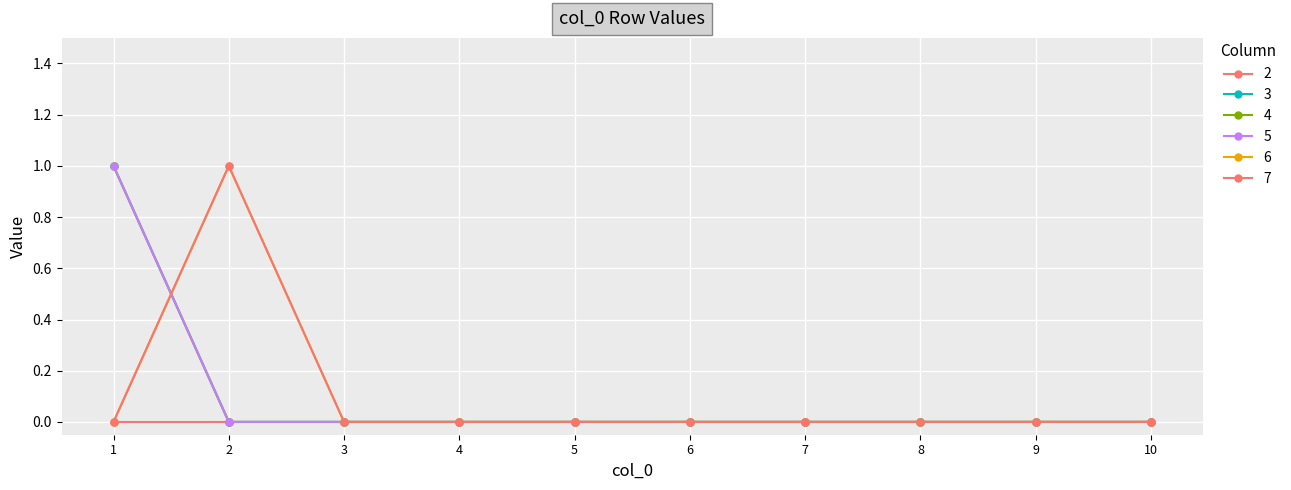

Is this an area chart (filled region under the line)?

No